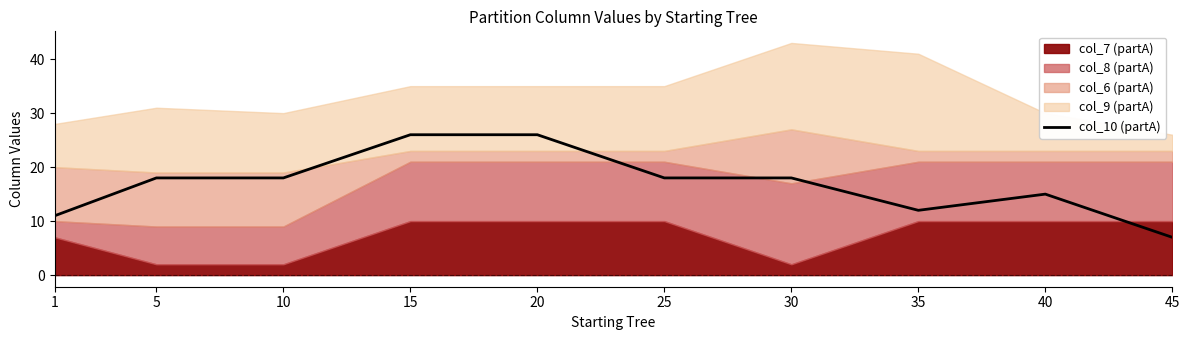

Does the chart have visible grid lines?

No